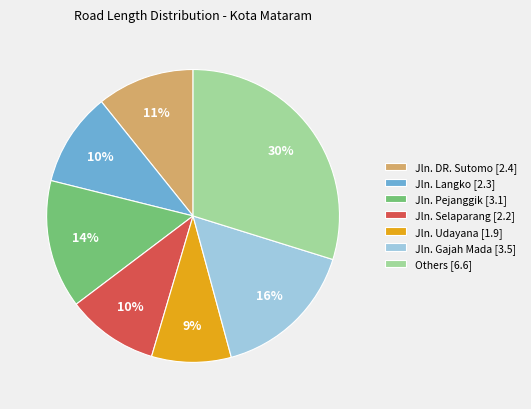

Count the number of slices in the pie.

7